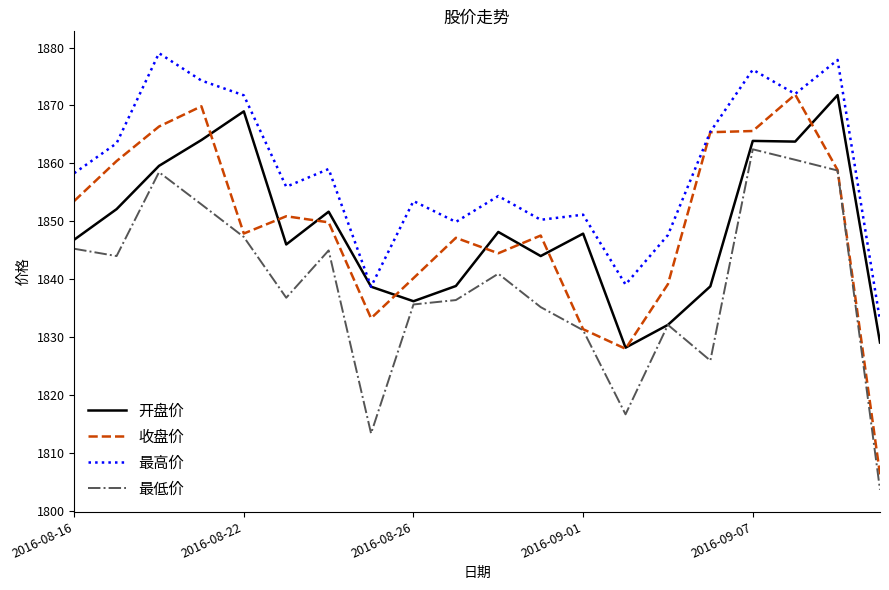

Which series has the largest total across all categories?

最高价